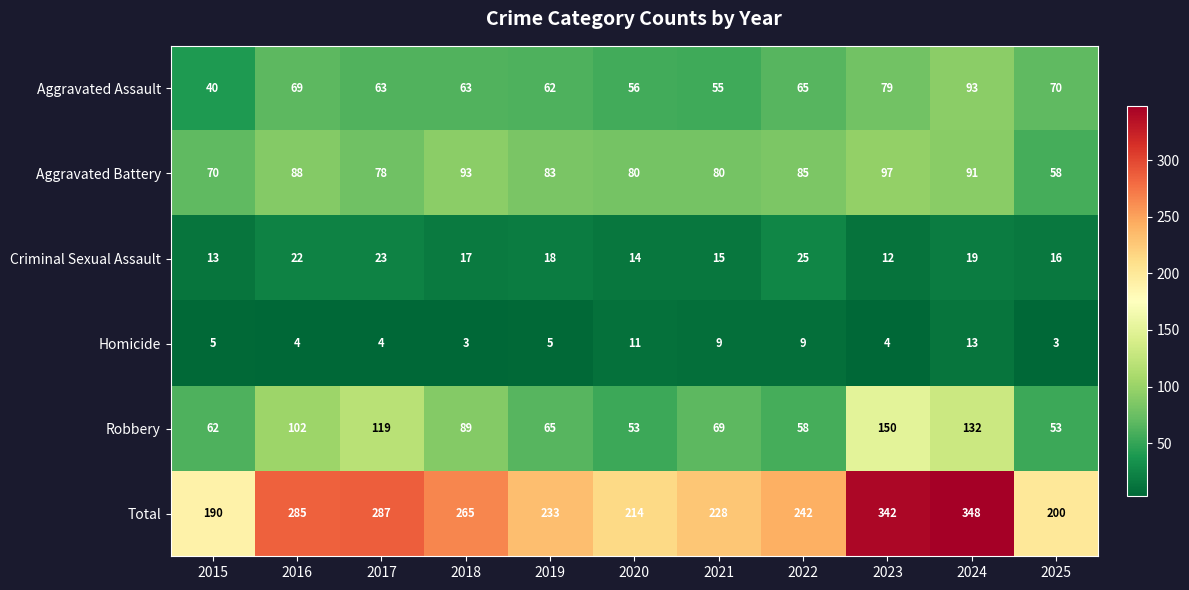

Which category has the highest value across all series?

2024